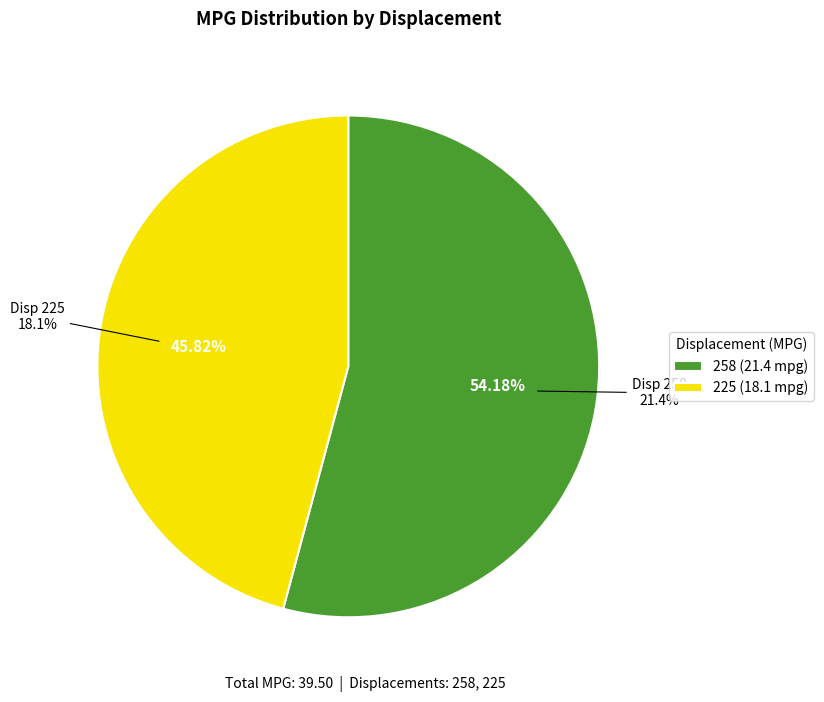

What is the total percentage of 225 (18.1 mpg) and 258 (21.4 mpg)?

100.0%